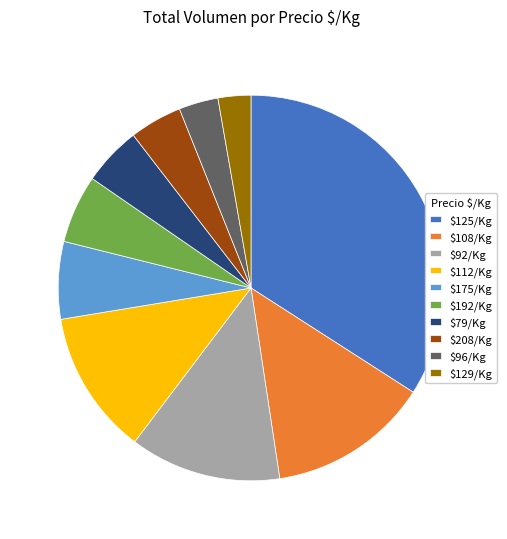

Is there a majority slice in this chart?

No